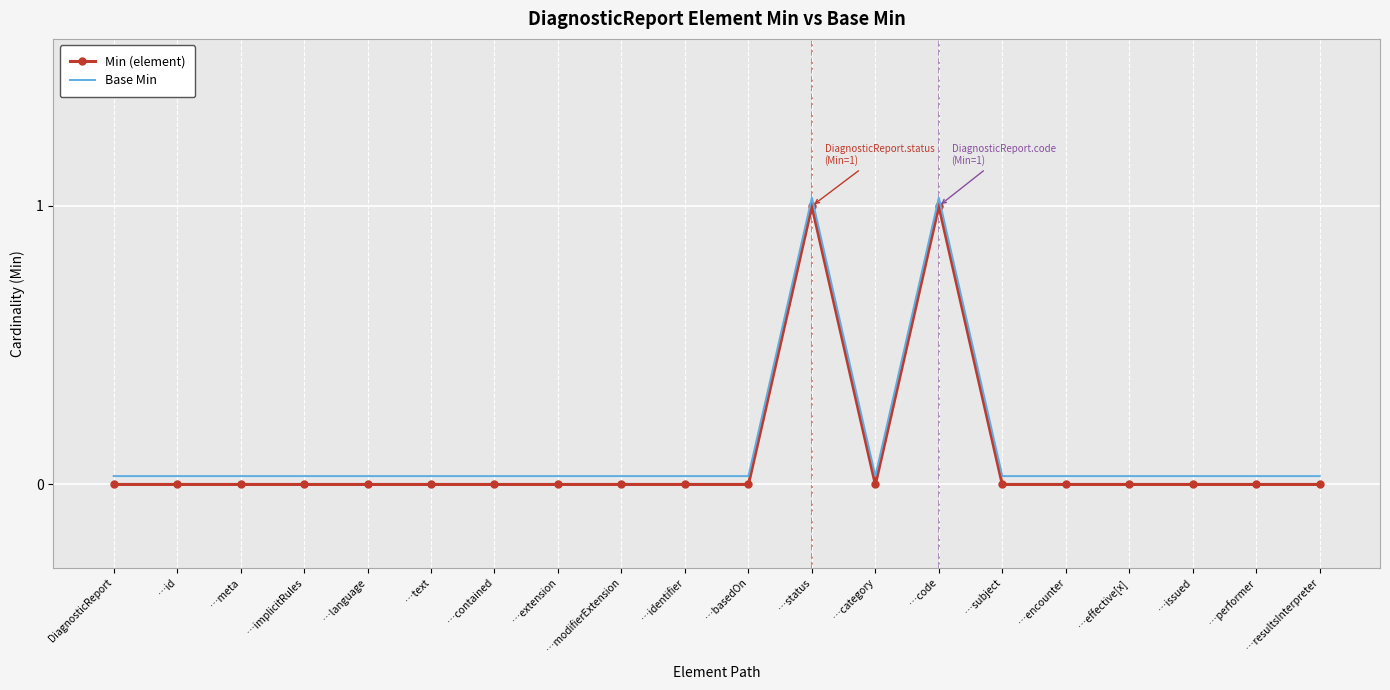

The Min (element) series shows 0.0 at DiagnosticReport. True or false?

True